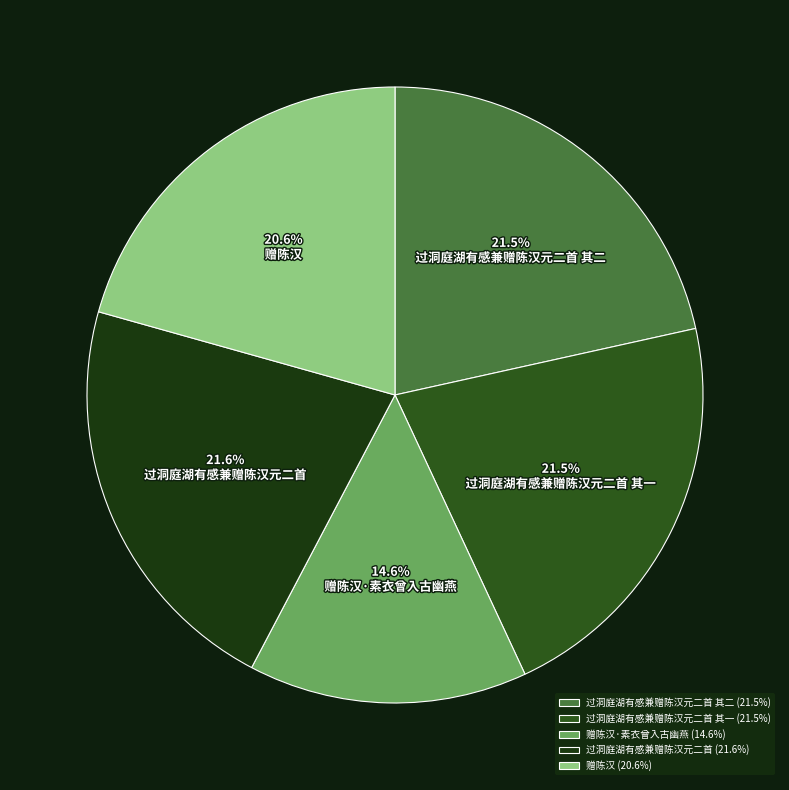

To the nearest percent, what is the combined percentage of 赠陈汉·素衣曾入古幽燕 and 过洞庭湖有感兼赠陈汉元二首 其二?

36%